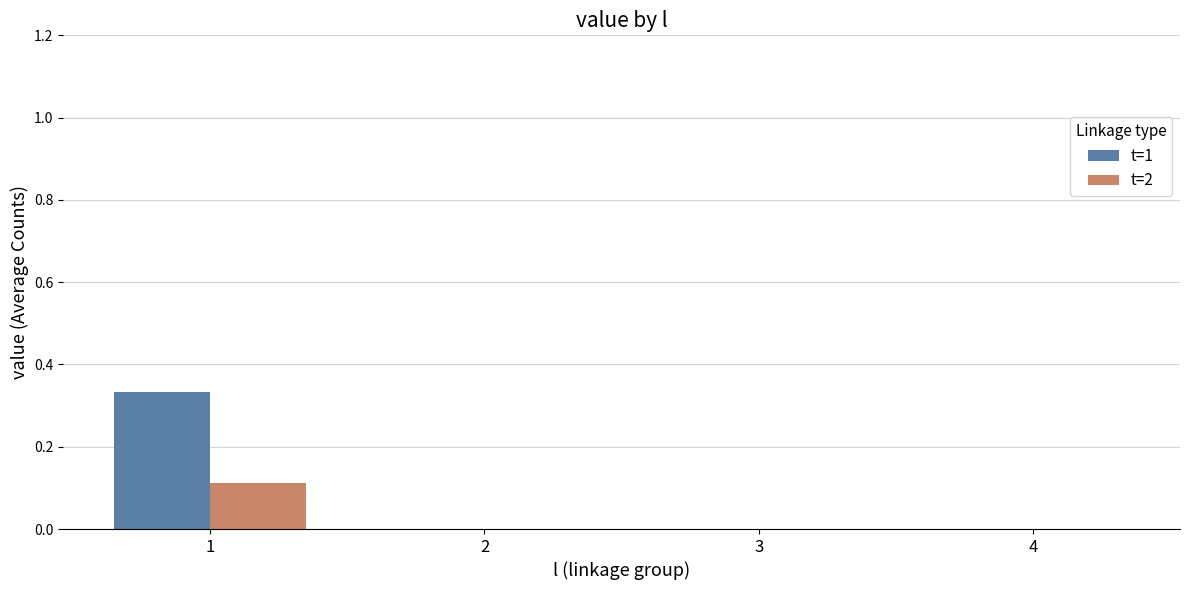

Which series has the largest total across all categories?

t=1